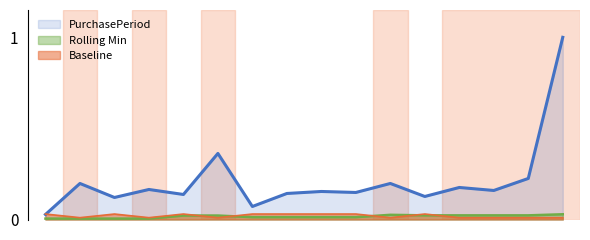

At which category does the data reach its first local valley?

2016-01-20